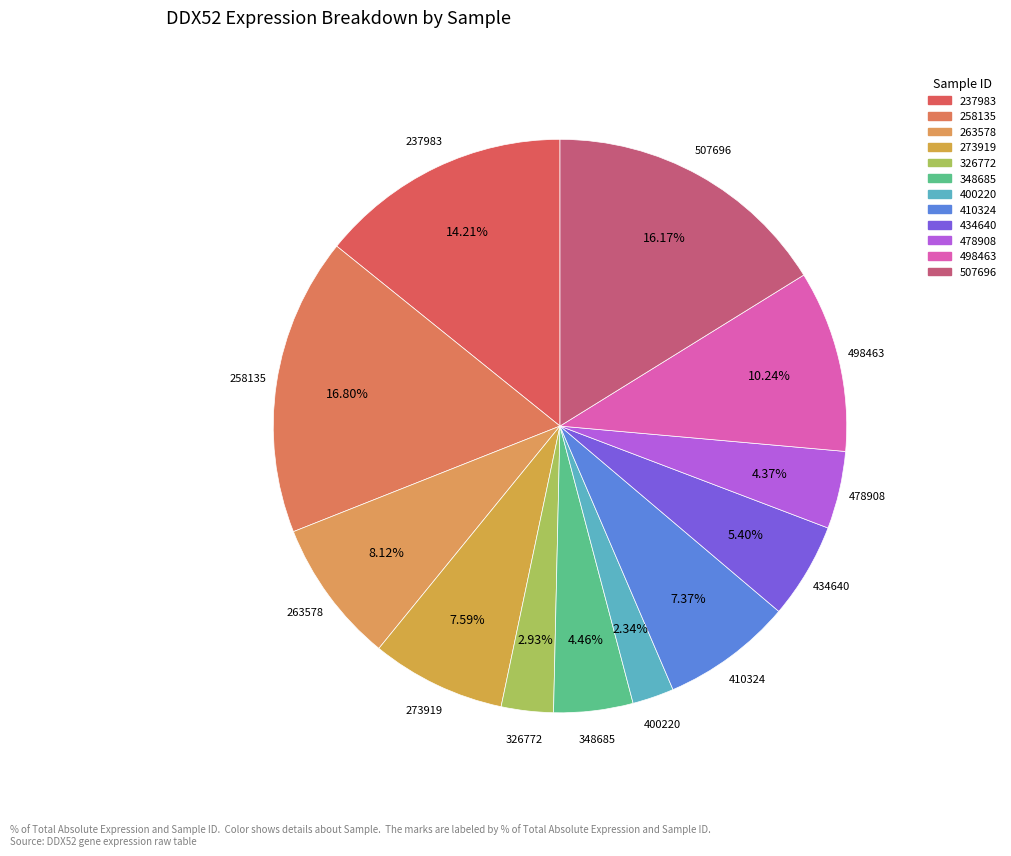

What portion of the pie excludes 410324?

92.6%